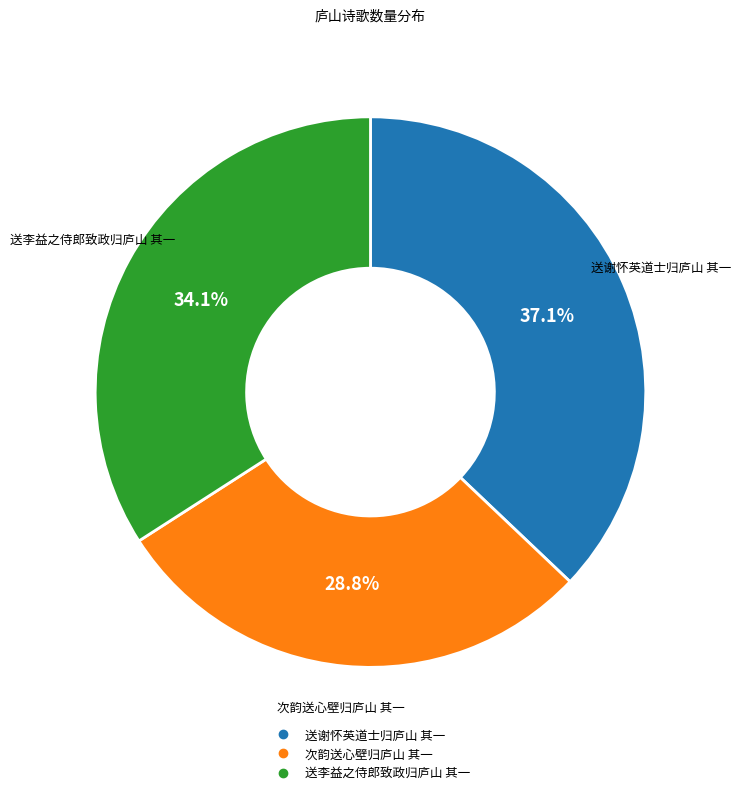

What is the ratio of the value at 送谢怀英道士归庐山 其一 to the value at 次韵送心壁归庐山 其一?

1.3